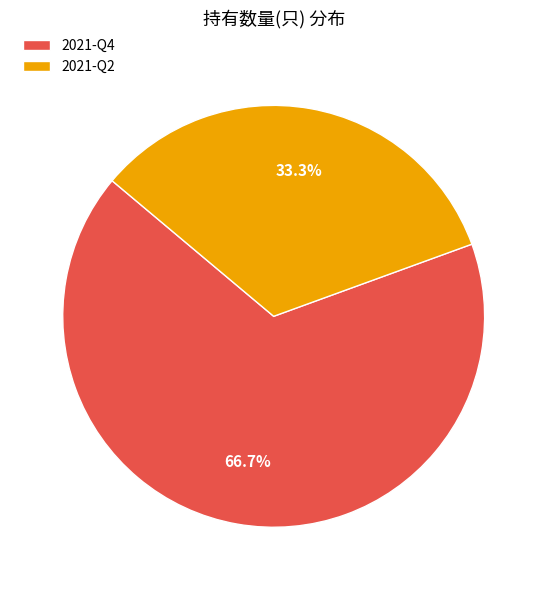

The 2021-Q4 slice represents 67% of the pie. True or false?

True